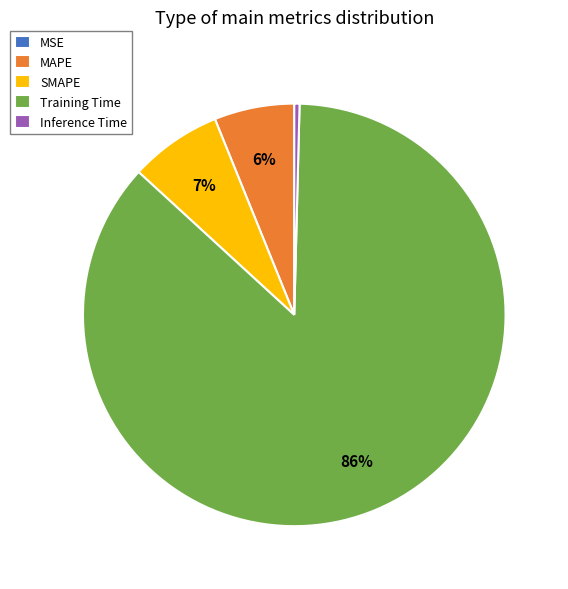

Is it true that SMAPE is 7% of the pie?

True